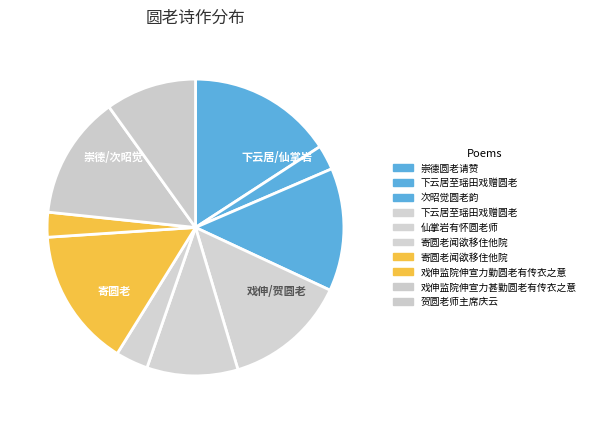

Count the number of slices in the pie.

10